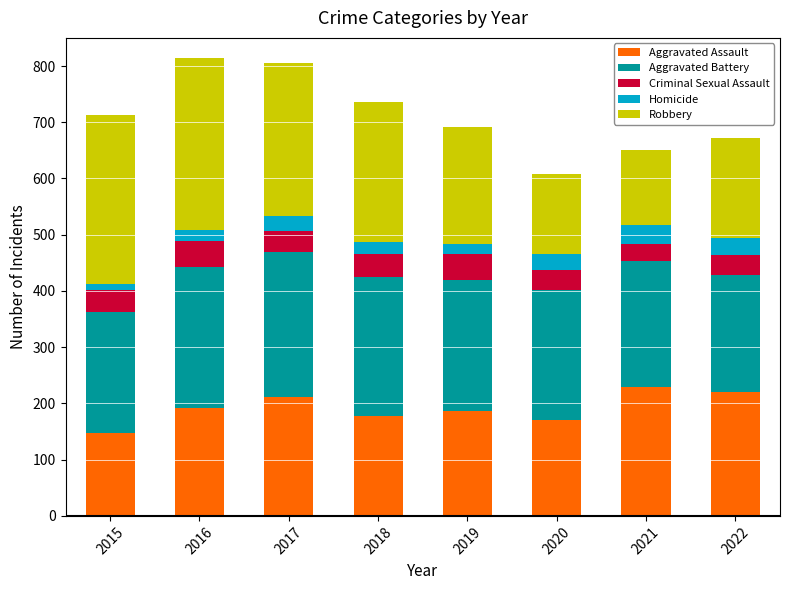

What is the difference between the maximum and minimum values in the Aggravated Assault series?

82